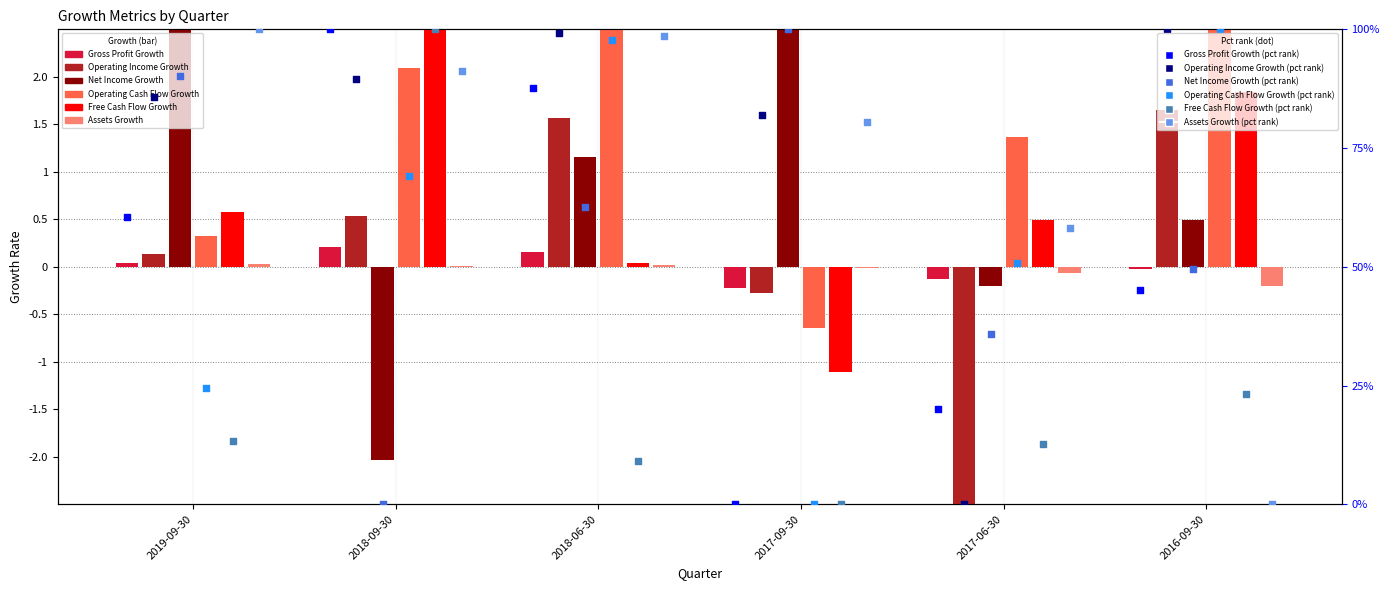

At which category is the sum across all series the highest?

2016-09-30